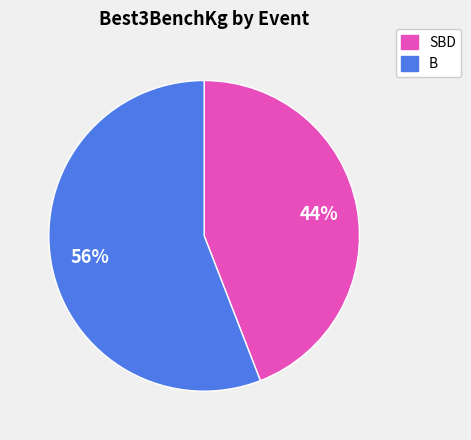

How many slices are in this pie chart?

2